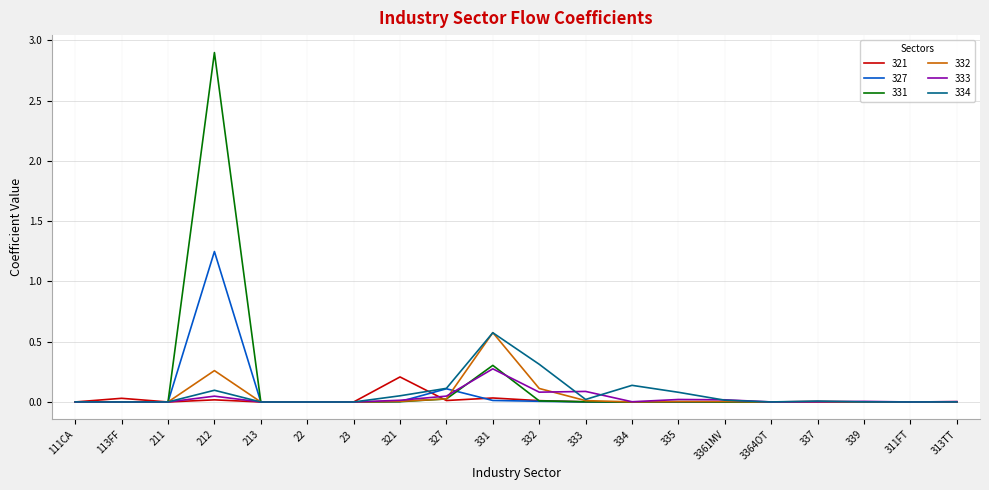

Which category has the highest value across all series?

212